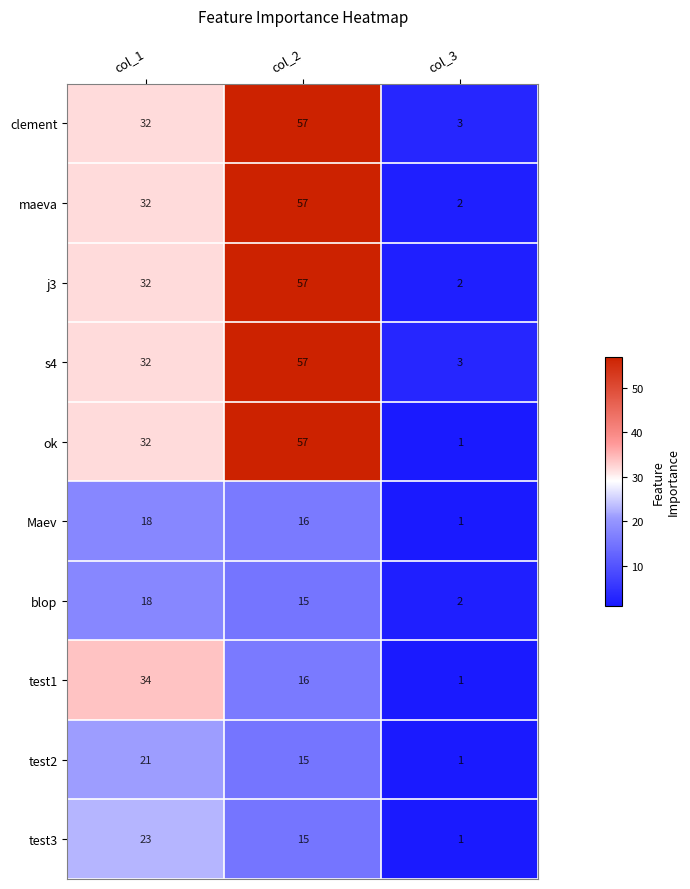

What is the spread (max minus min) of values at col_1?

16